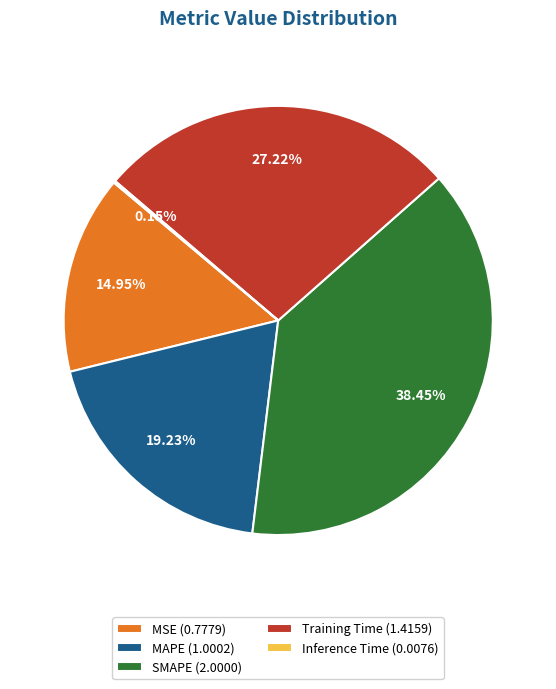

To the nearest percent, what is the average slice percentage?

20%